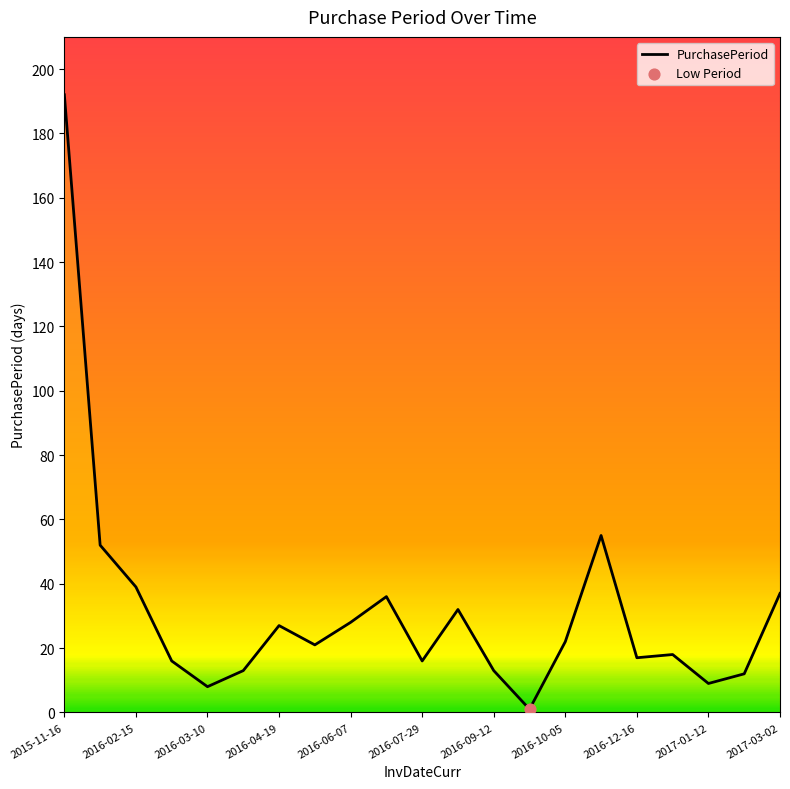

Which has a higher value, 2016-03-10 or 2016-03-02?

2016-03-02